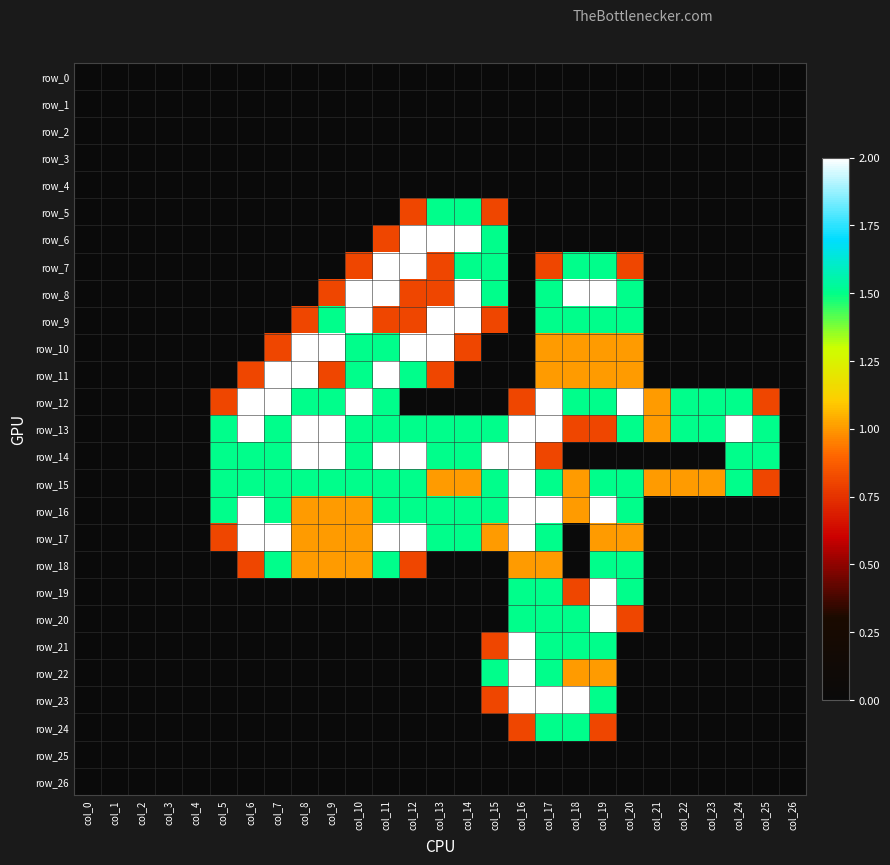

Rank the categories by row_10 value from highest to lowest.

col_8, col_9, col_12, col_13, col_10, col_11, col_17, col_18, col_19, col_20, col_7, col_14, col_0, col_1, col_2, col_3, col_4, col_5, col_6, col_15, col_16, col_21, col_22, col_23, col_24, col_25, col_26